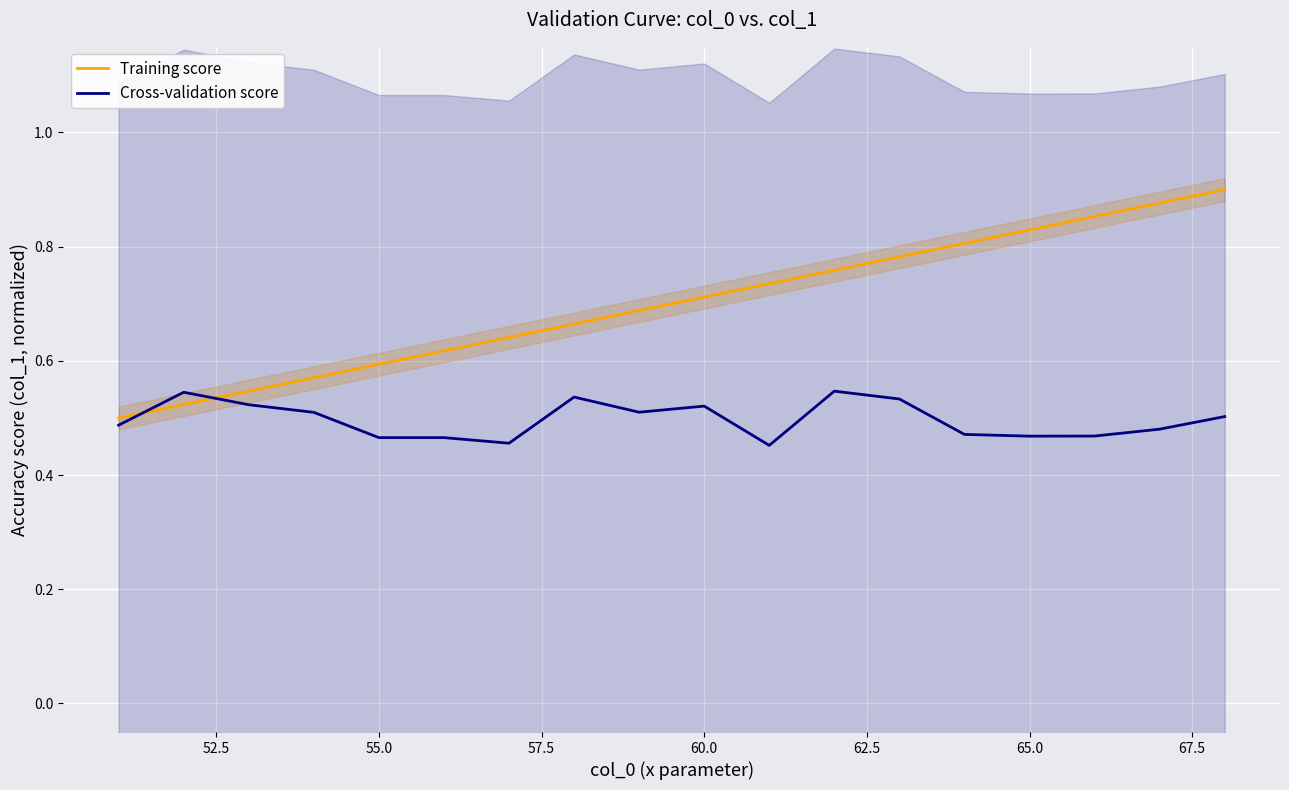

How many interior local valleys does the Cross-validation score series have?

4